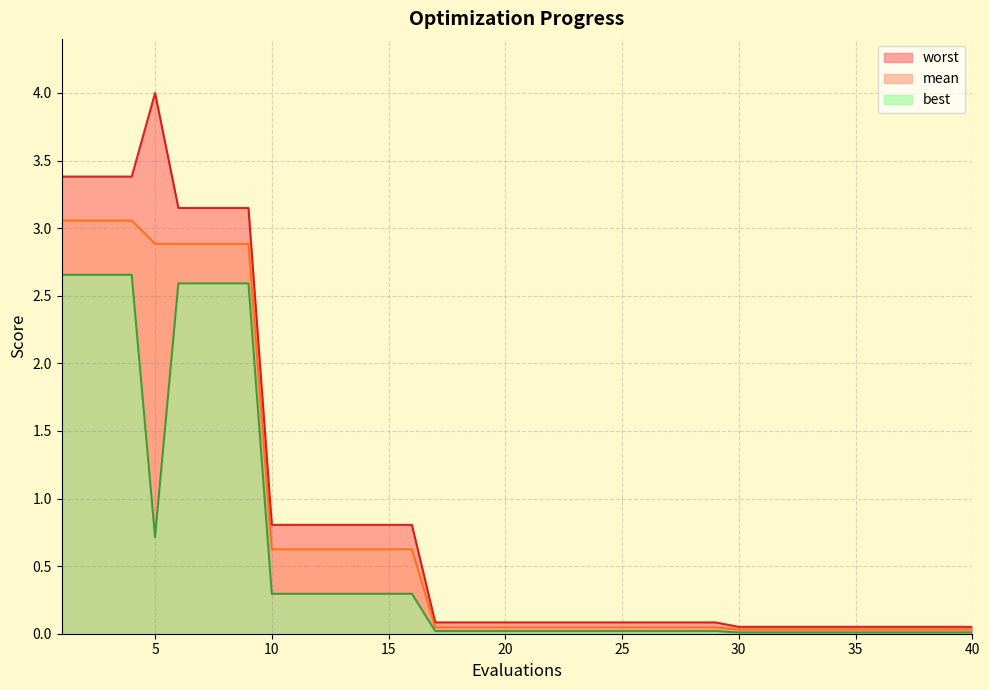

The value of mean at 15 is 0.6. True or false?

True